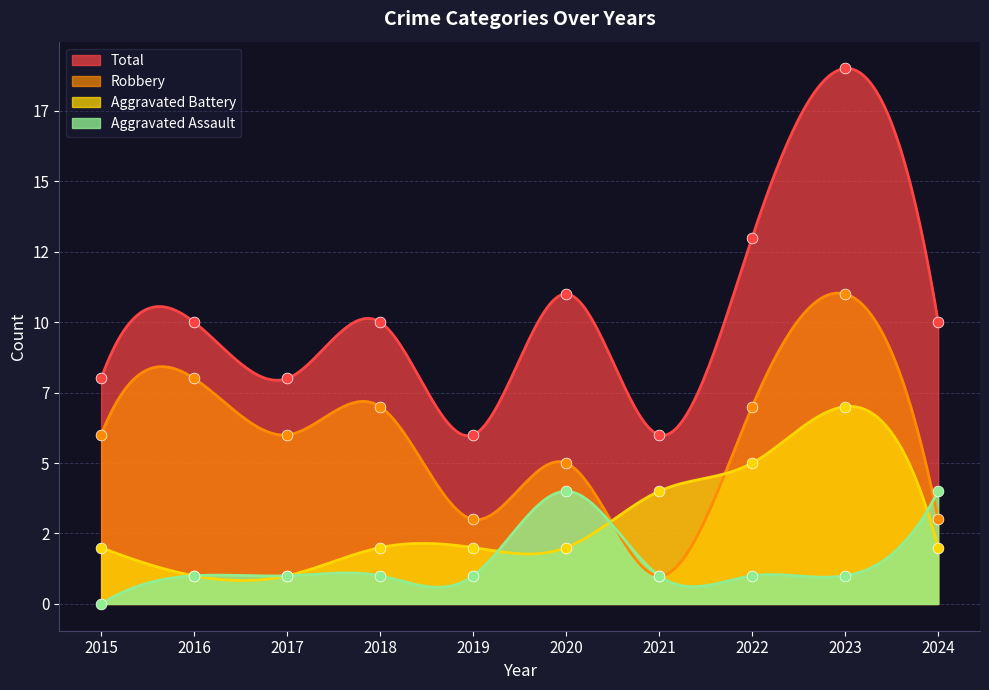

At how many categories does at least one series exceed 4?

10